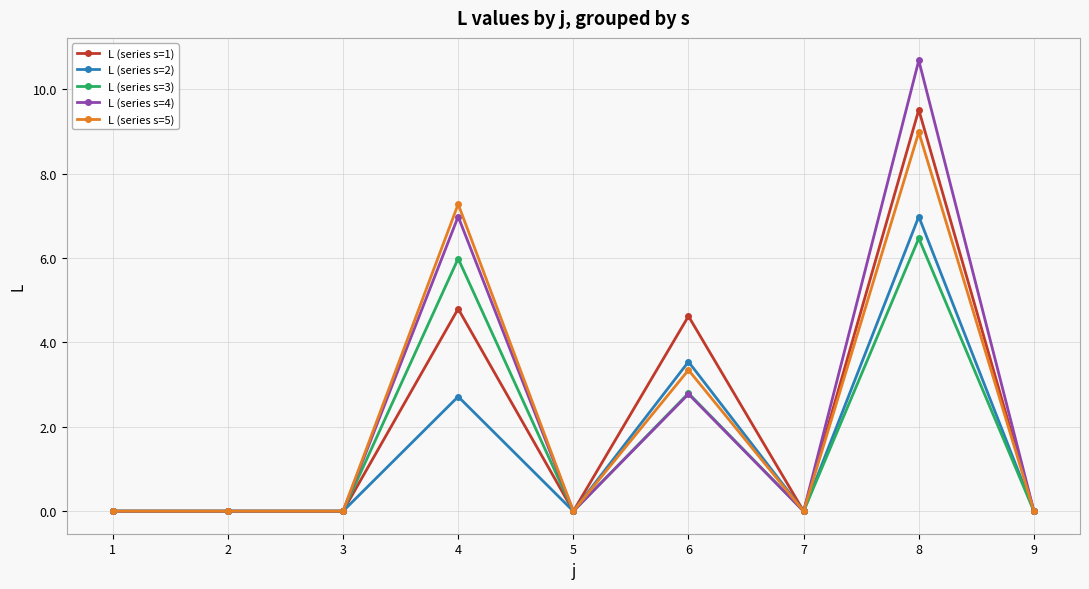

At how many categories does at least one series exceed 4?

3